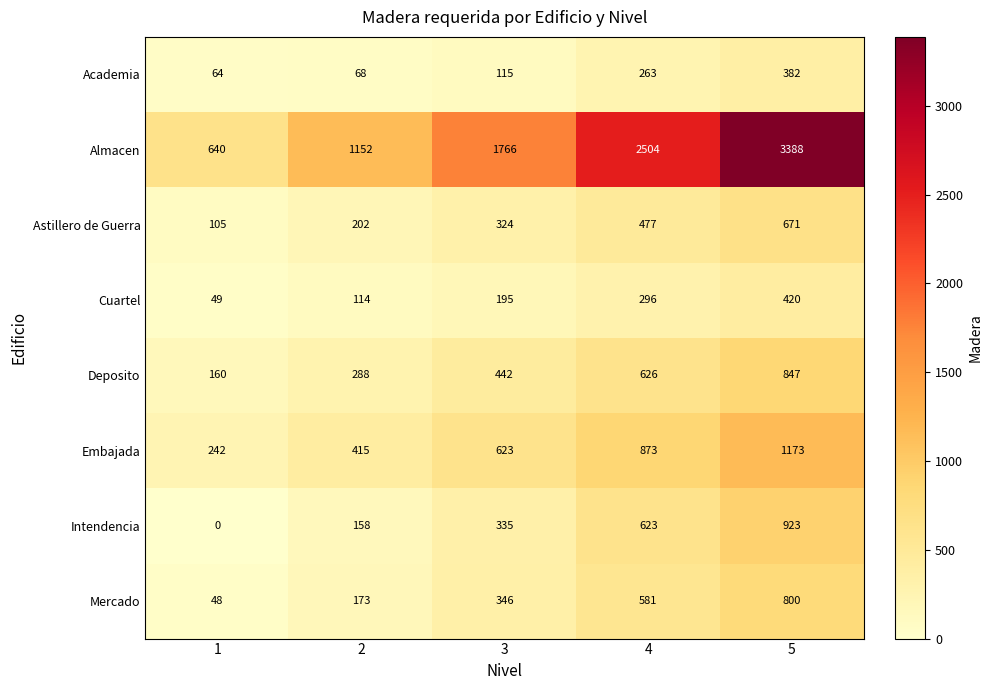

What is the difference between the maximum and minimum values in the Almacen series?

2748